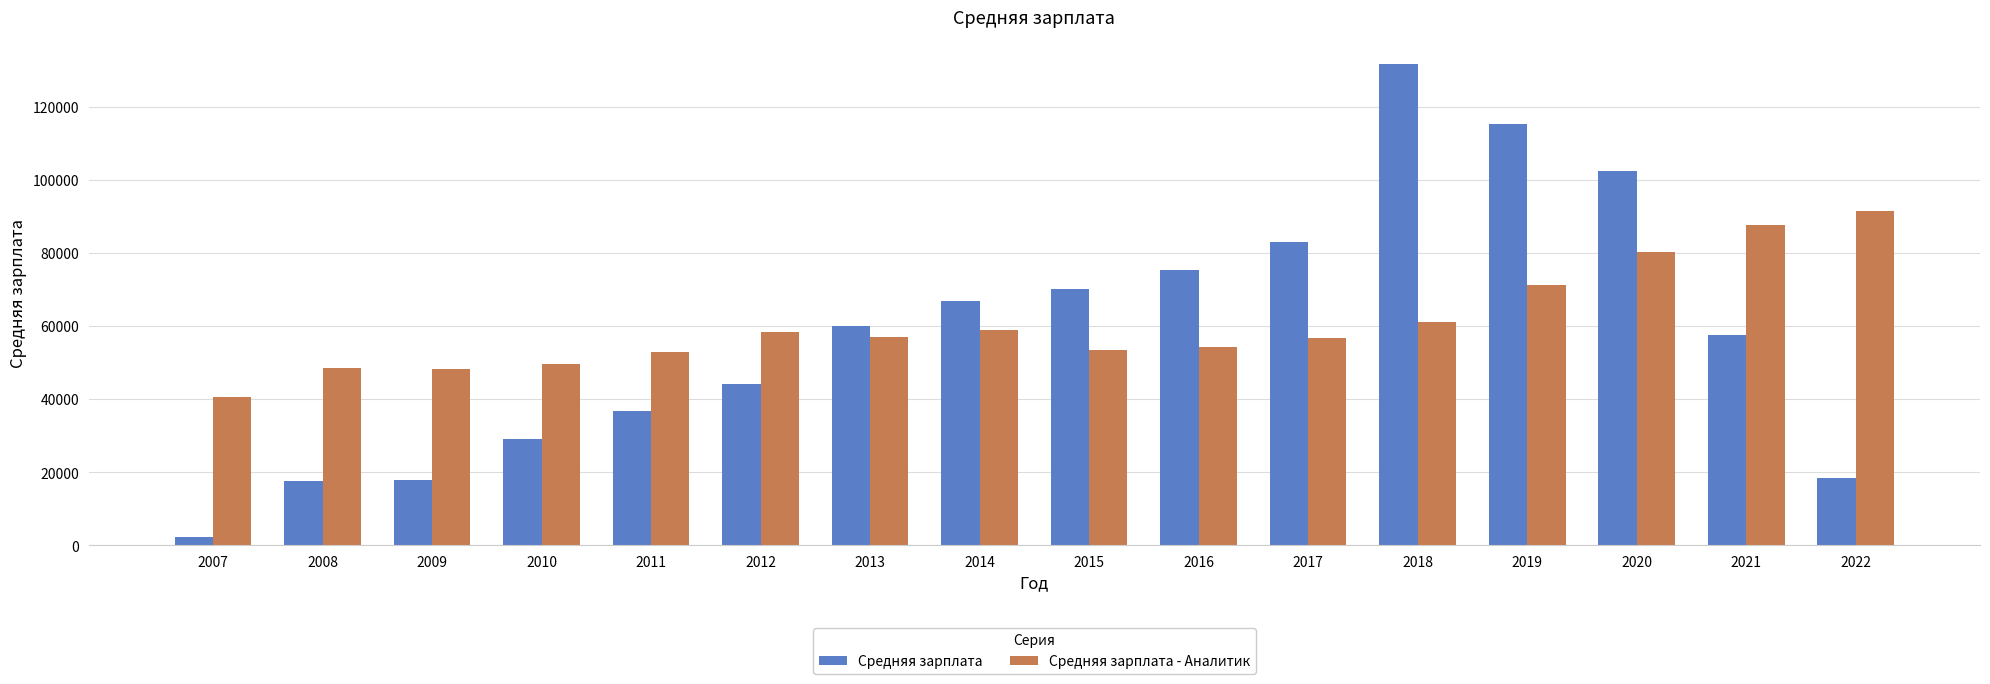

Which series changed the most between 2012 and 2014?

Средняя зарплата